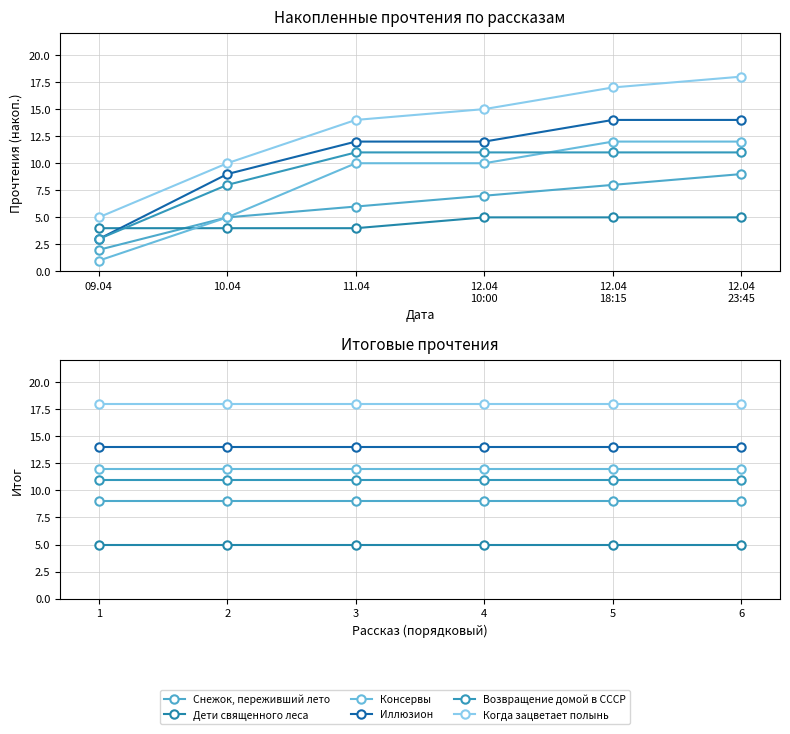

How many lines are shown in the chart?

6